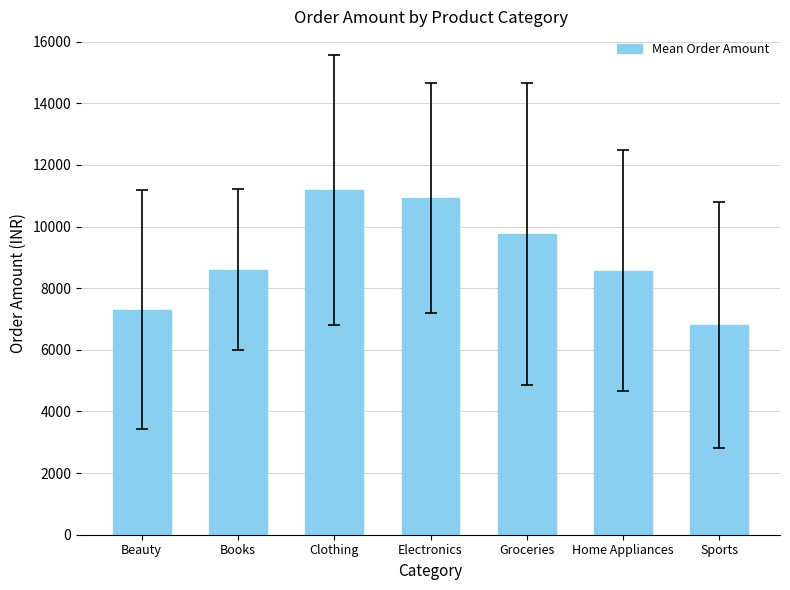

What is the sum of all values?

63140.5